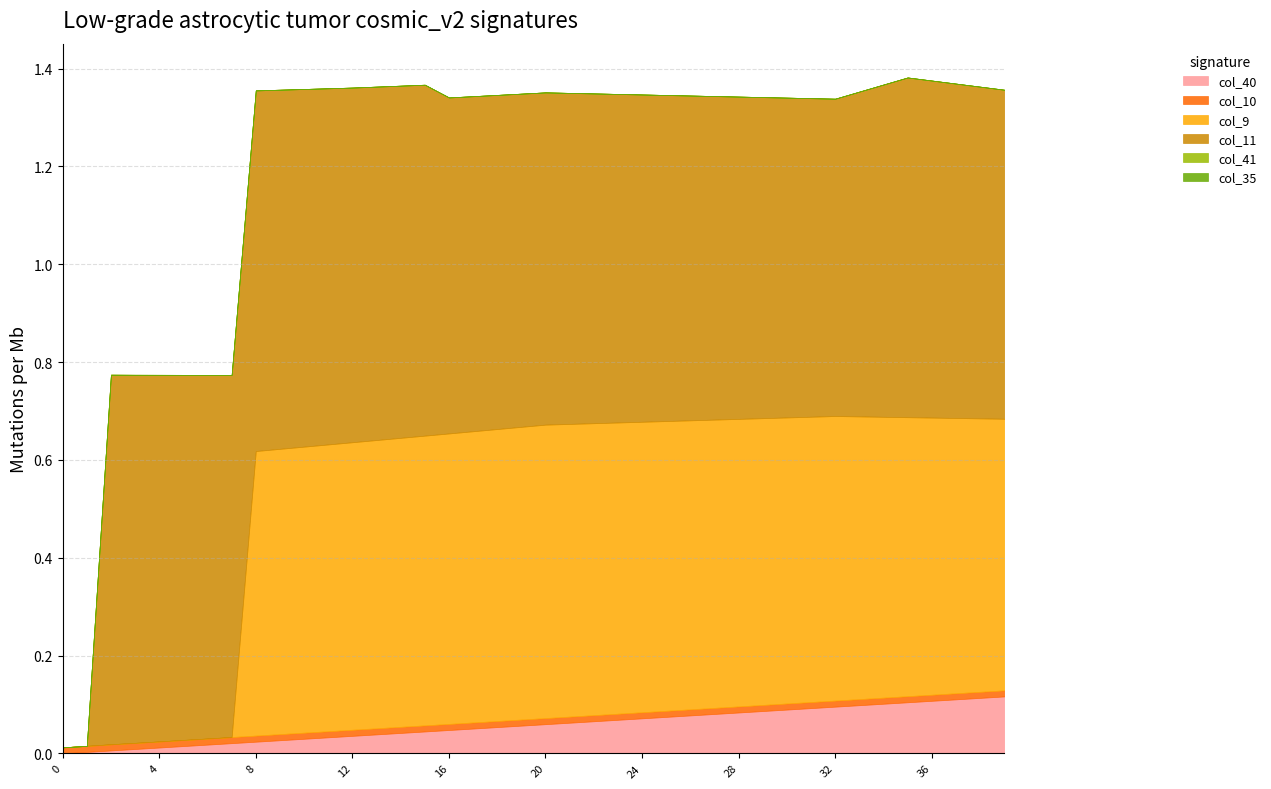

What is the difference between the maximum and minimum values in the col_9 series?

0.6